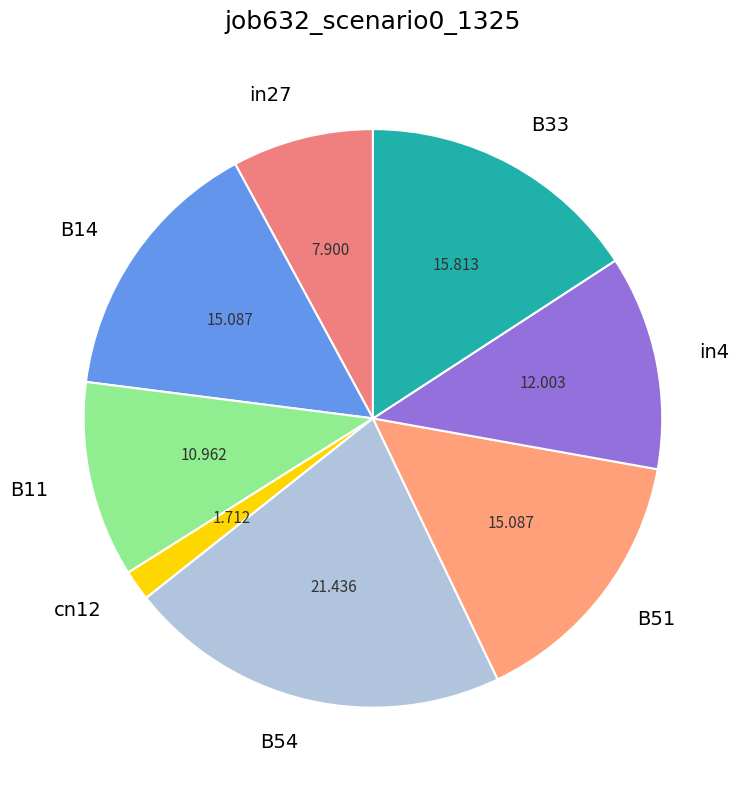

Is it true that B11 is 23% of the pie?

False